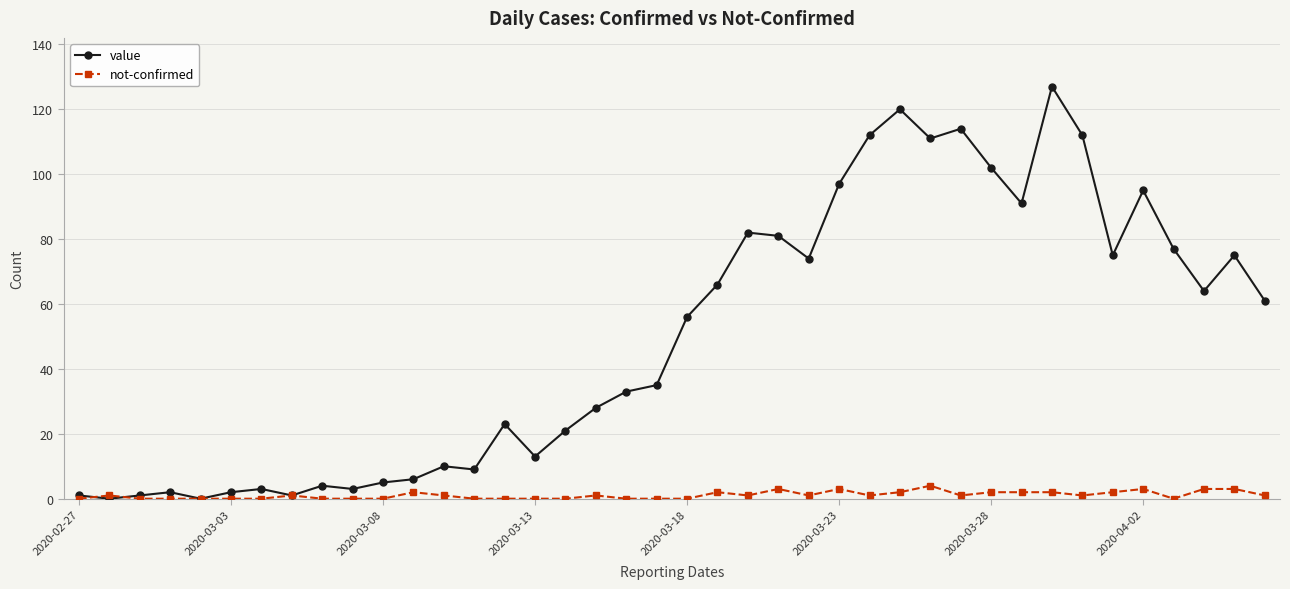

Which series has the largest range (max minus min)?

value